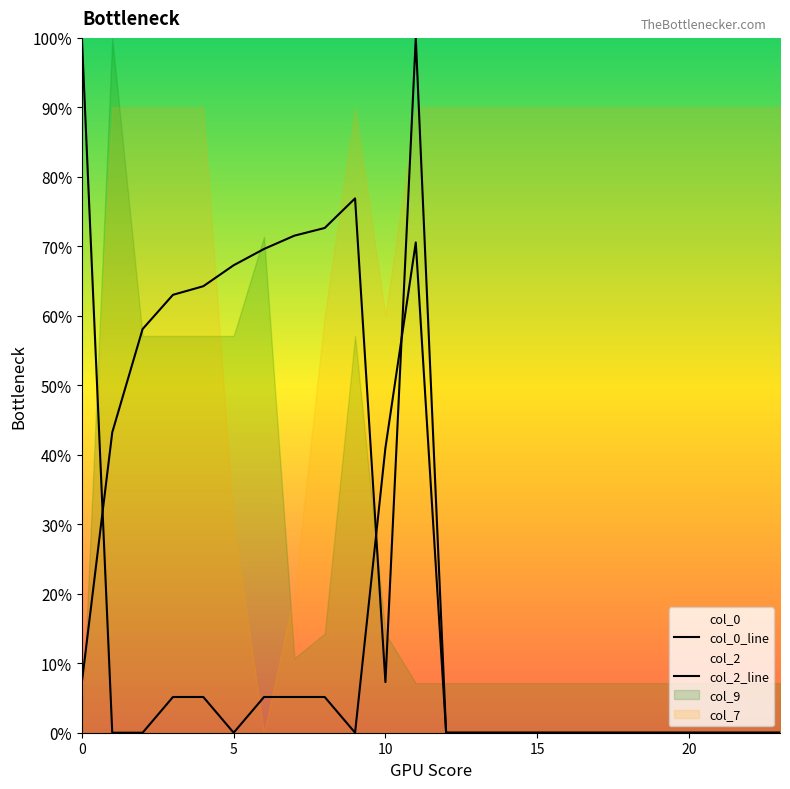

What is the difference between the col_0_line values at 7 and 13?

0.1